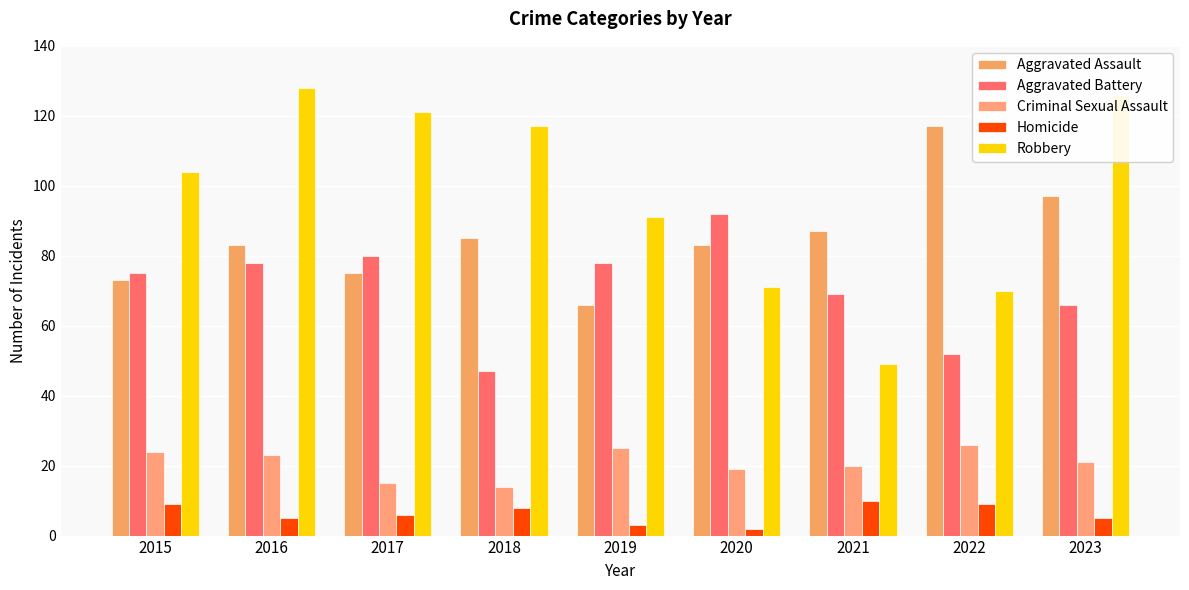

The Aggravated Assault series shows 83 at 2016. True or false?

True